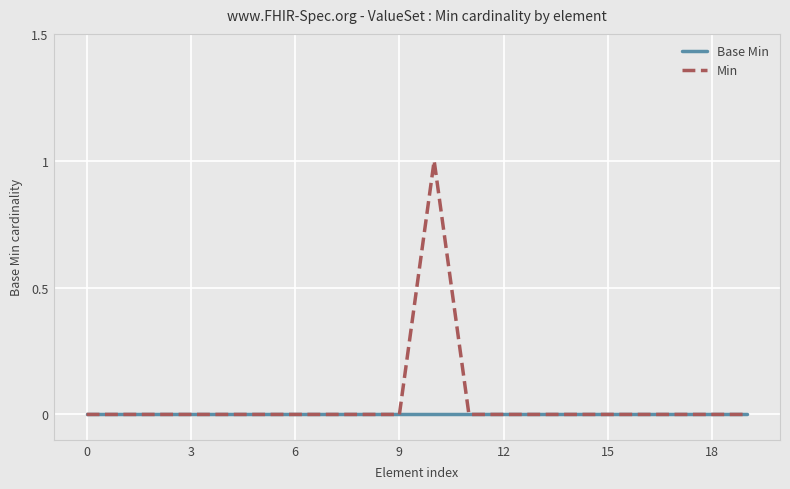

Reading left to right, list all the values displayed in this chart.

Base Min: 0	0	0	0	0	0	0	0	0	0	0	0	0	0	0	0	0	0	0	0
Min: 0	0	0	0	0	0	0	0	0	0	1	0	0	0	0	0	0	0	0	0